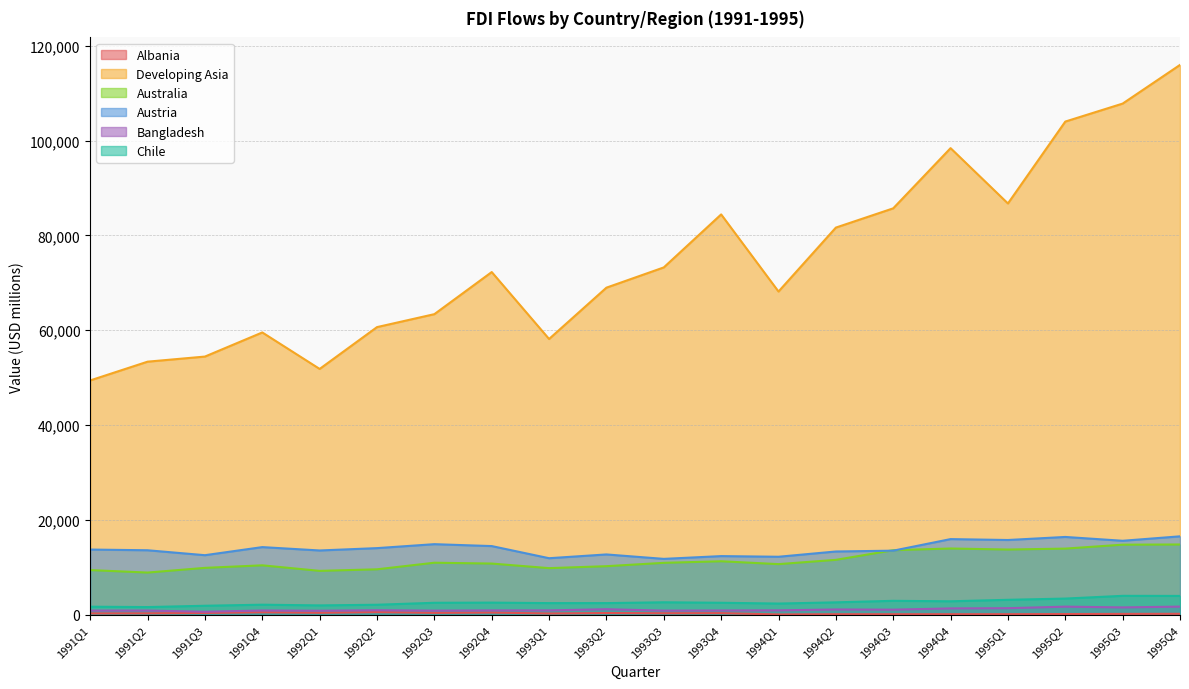

What position from the left is 1994Q4?

16